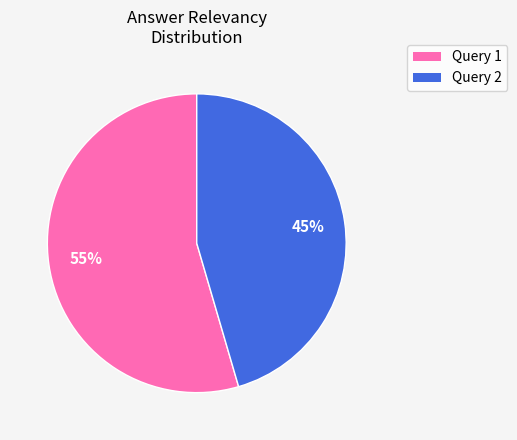

To the nearest percent, what is the average slice percentage?

50%